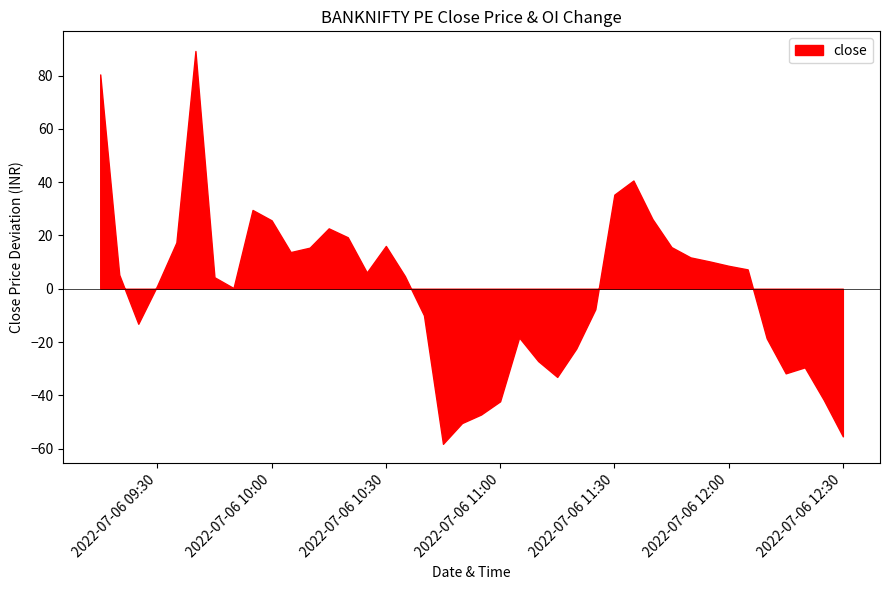

At which category does the data reach its first local peak?

2022-07-06 09:40